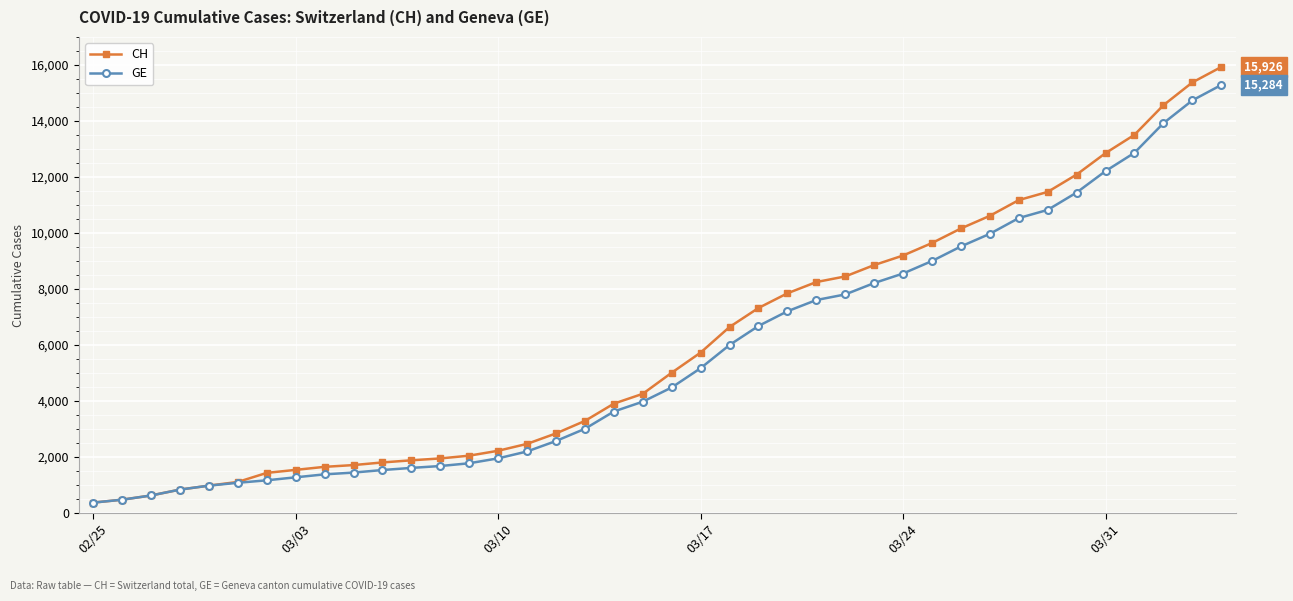

Which series has the largest range (max minus min)?

CH